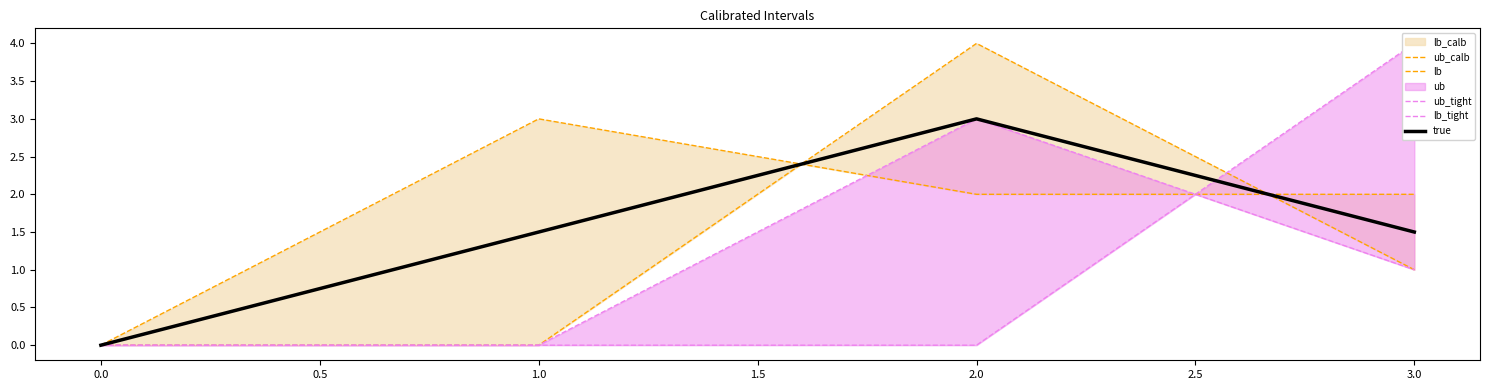

How many lines are shown in the chart?

5